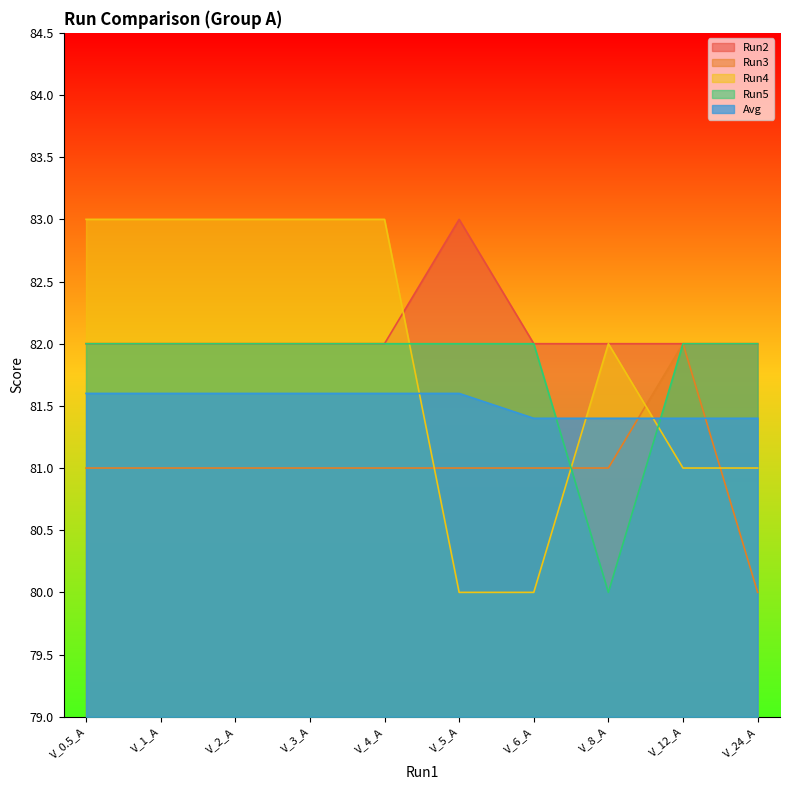

At how many categories does at least one series exceed 80?

10